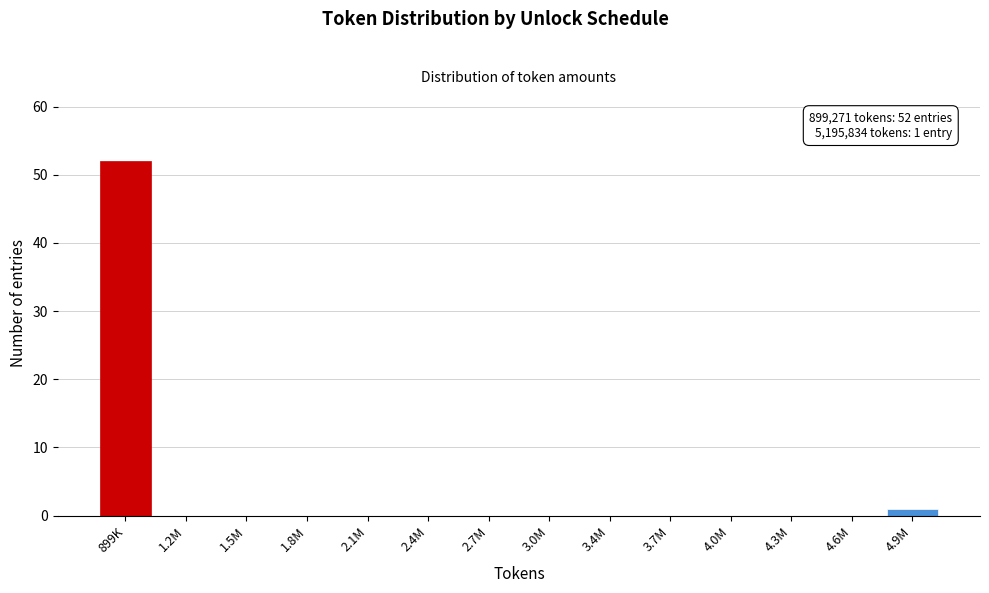

Reading left to right, transcribe all the data shown in this chart.

899K=52	1.2M=0	1.5M=0	1.8M=0	2.1M=0	2.4M=0	2.7M=0	3.0M=0	3.4M=0	3.7M=0	4.0M=0	4.3M=0	4.6M=0	4.9M=1